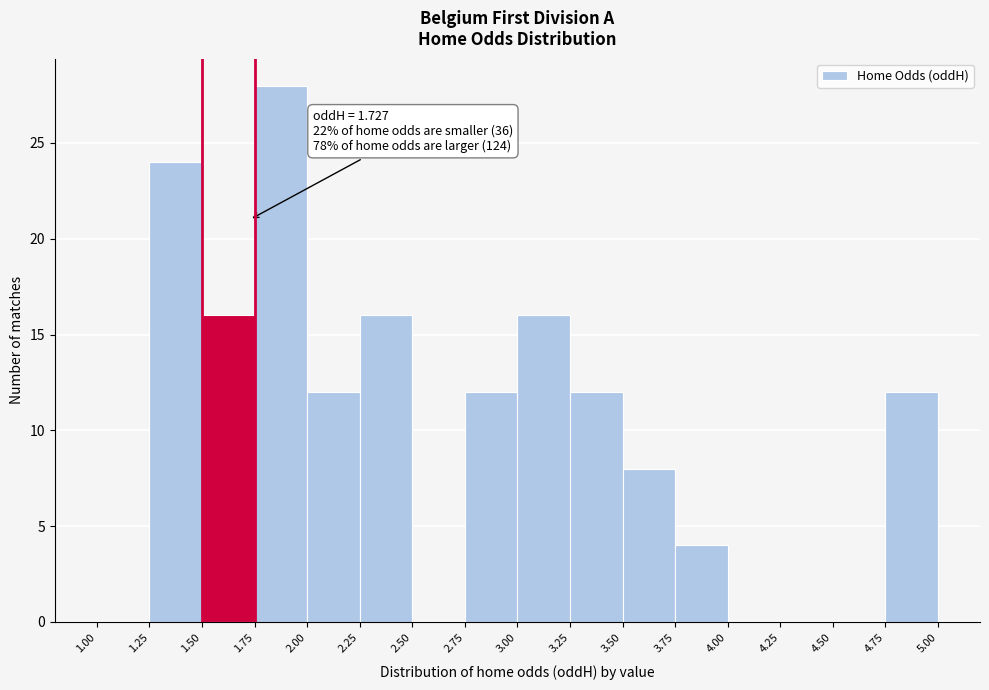

Over which range of the x-axis is the bar tallest?

1.75 to 2.00